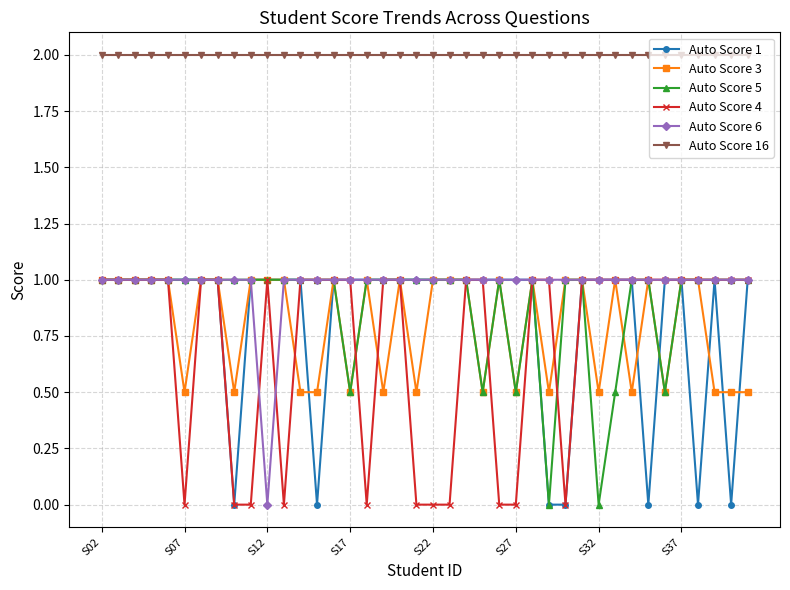

What is the minimum value for Auto Score 16?

2.0